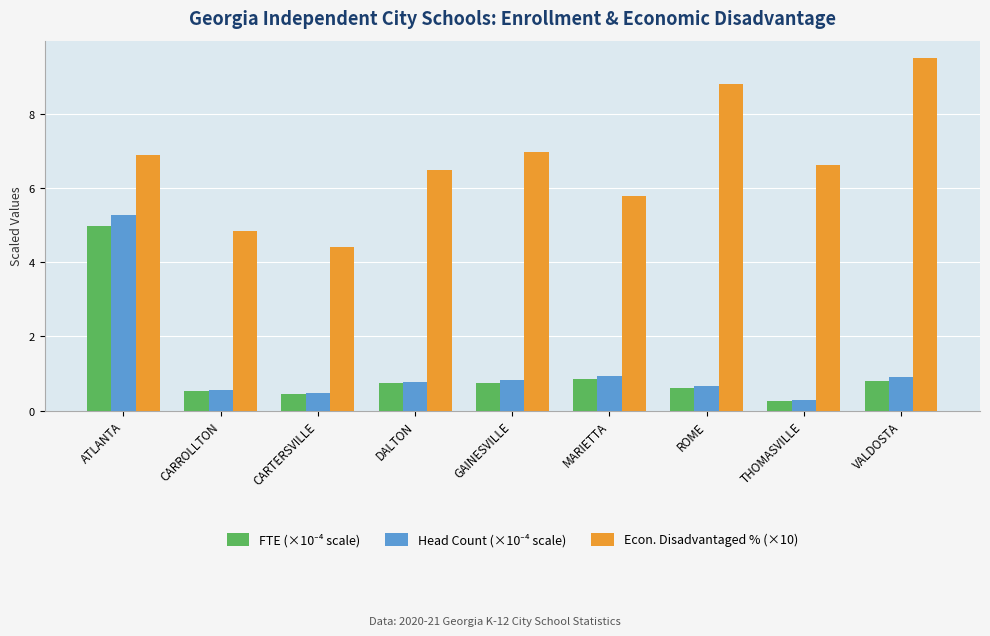

Does the chart contain stacked bars?

No